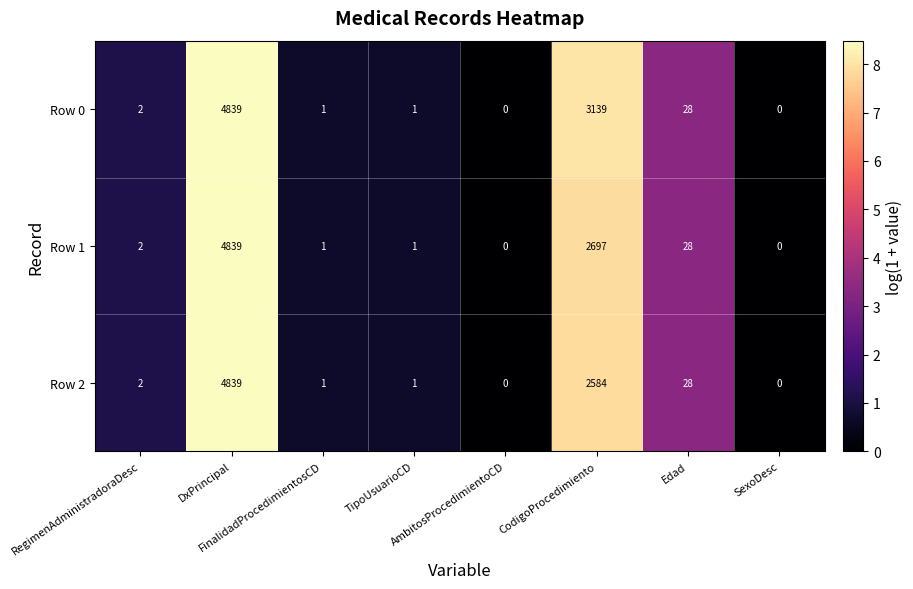

What is the difference between the maximum and minimum values in the Row 0 series?

4839